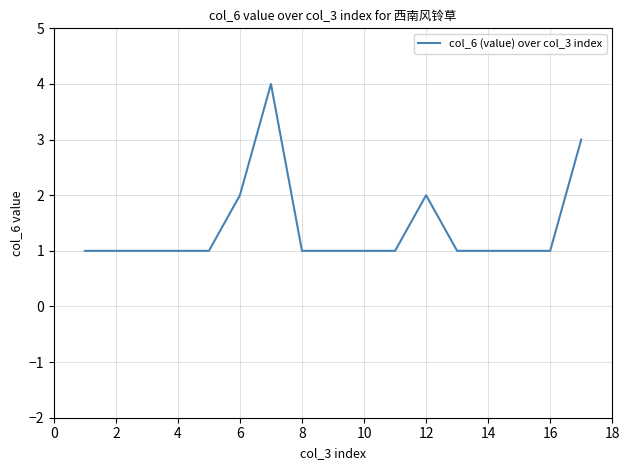

How many lines are shown in the chart?

1